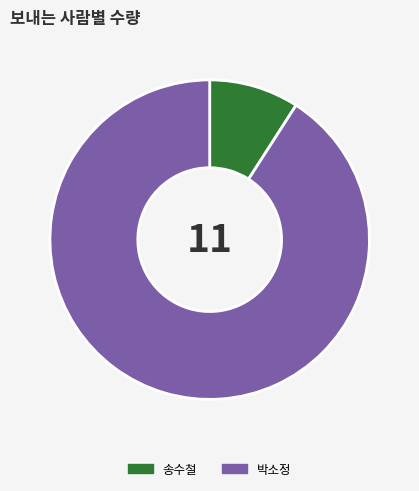

How many segments does this pie chart have?

2